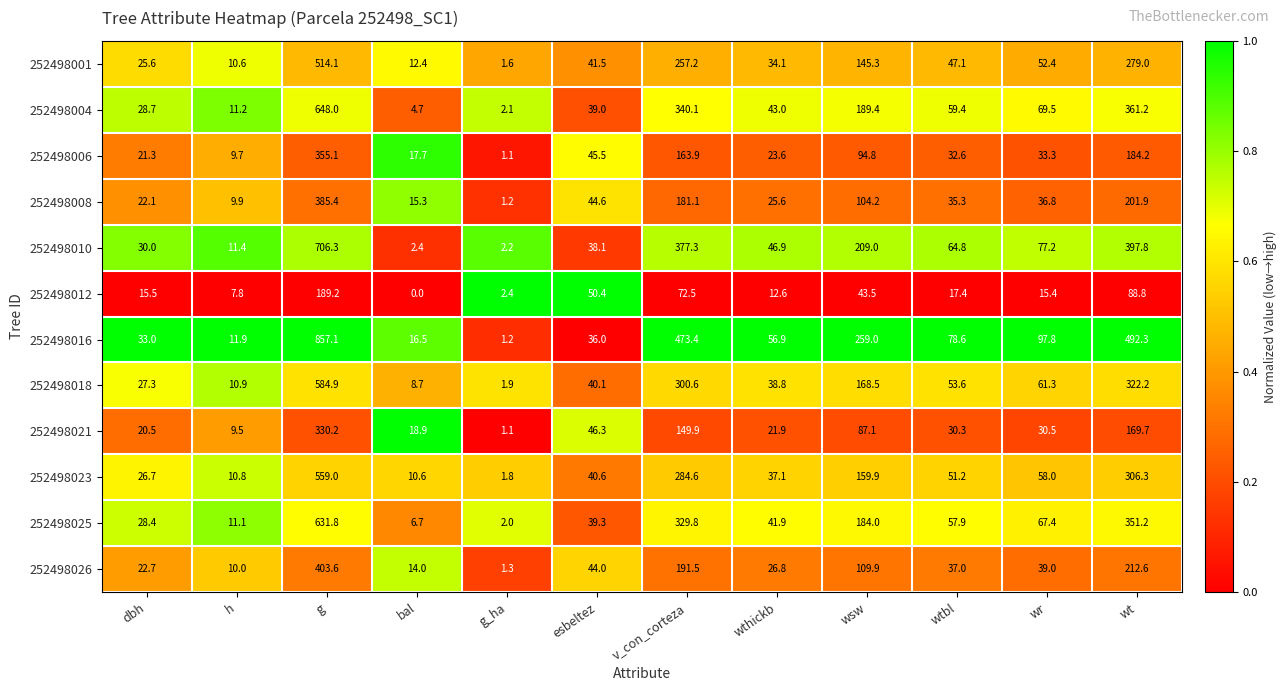

Which series has the largest total across all categories?

252498016